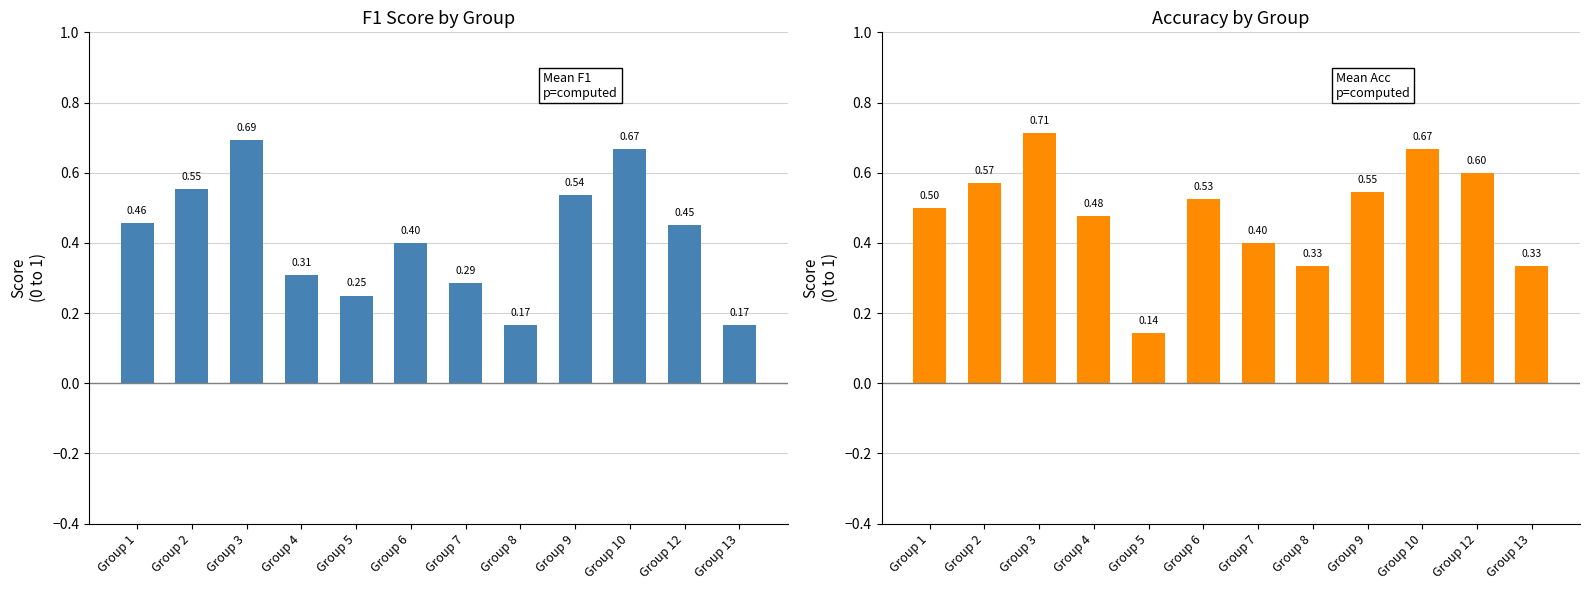

List the series in order of their overall mean, lowest first.

f1, accuracy